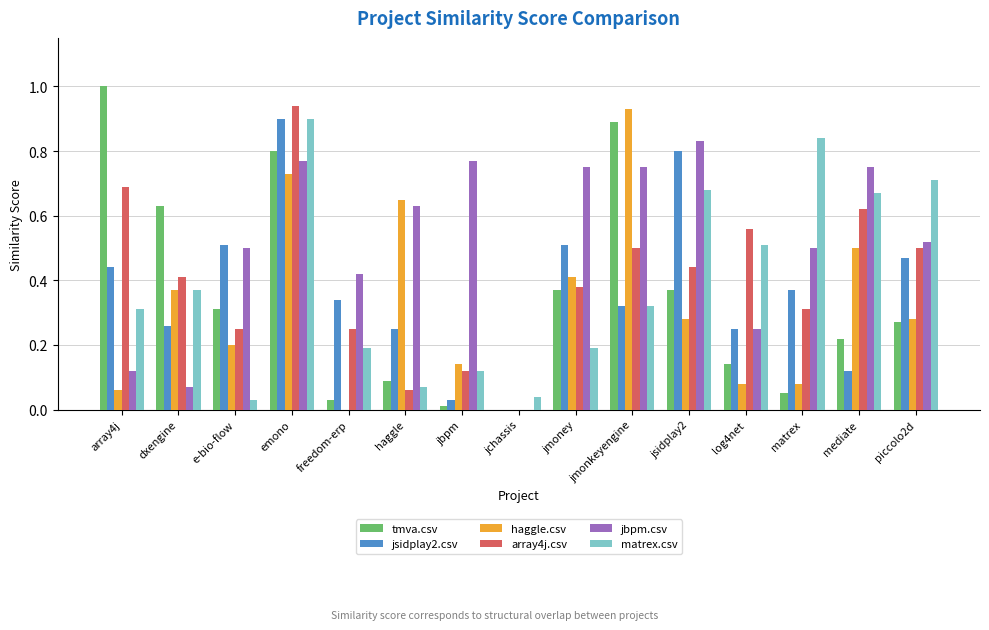

Which category has the highest value across all series?

array4j